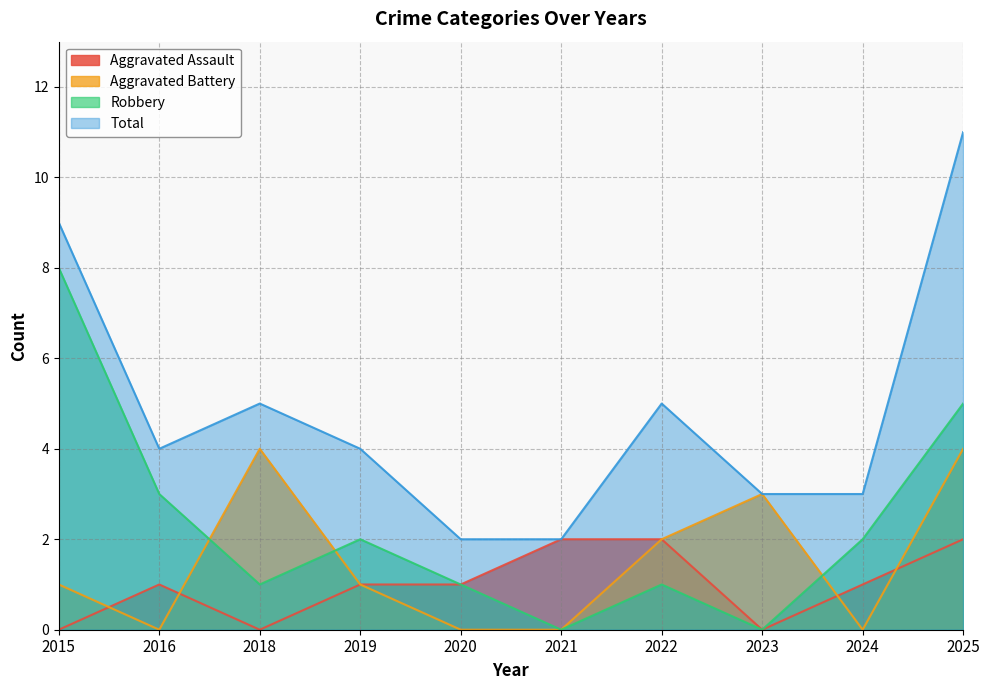

How many data points in Robbery are less than 2?

5